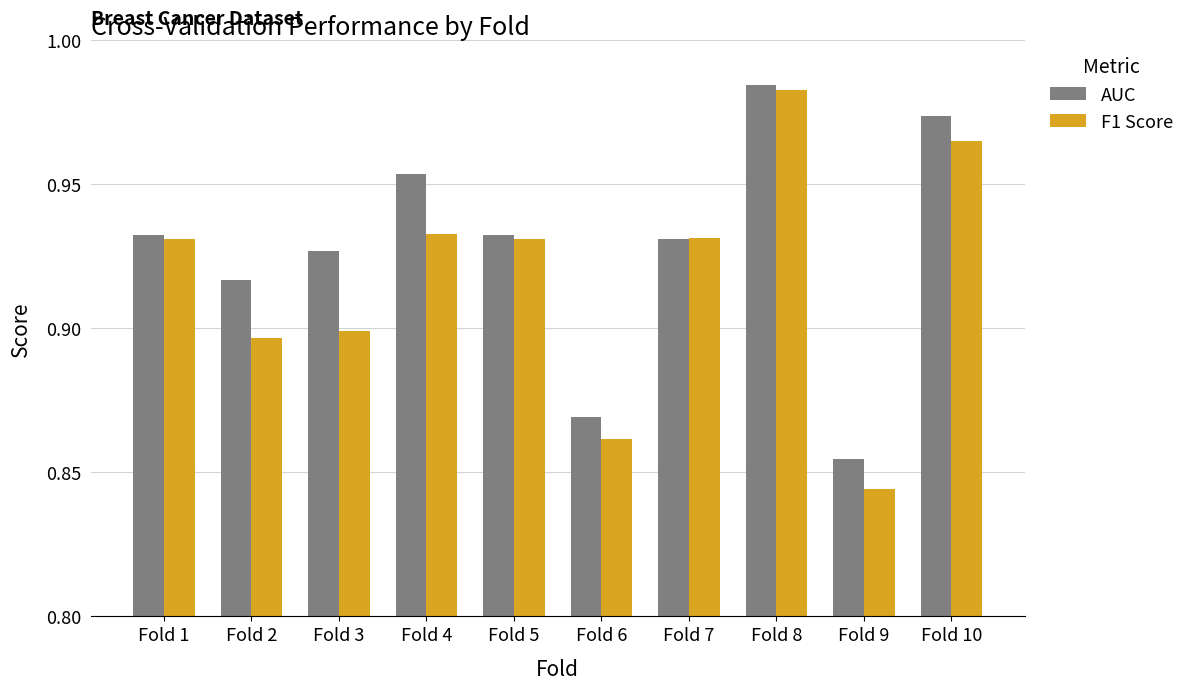

How many F1 Score values are between 0 and 1?

10